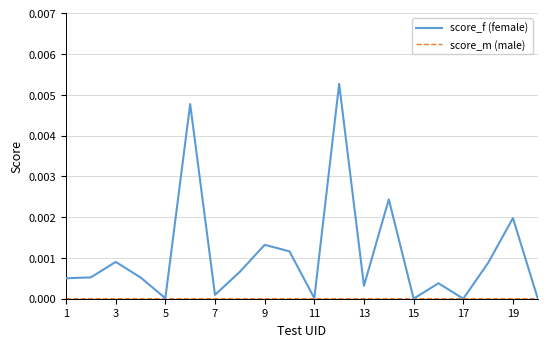

Which series has the widest spread of values?

score_f (female)